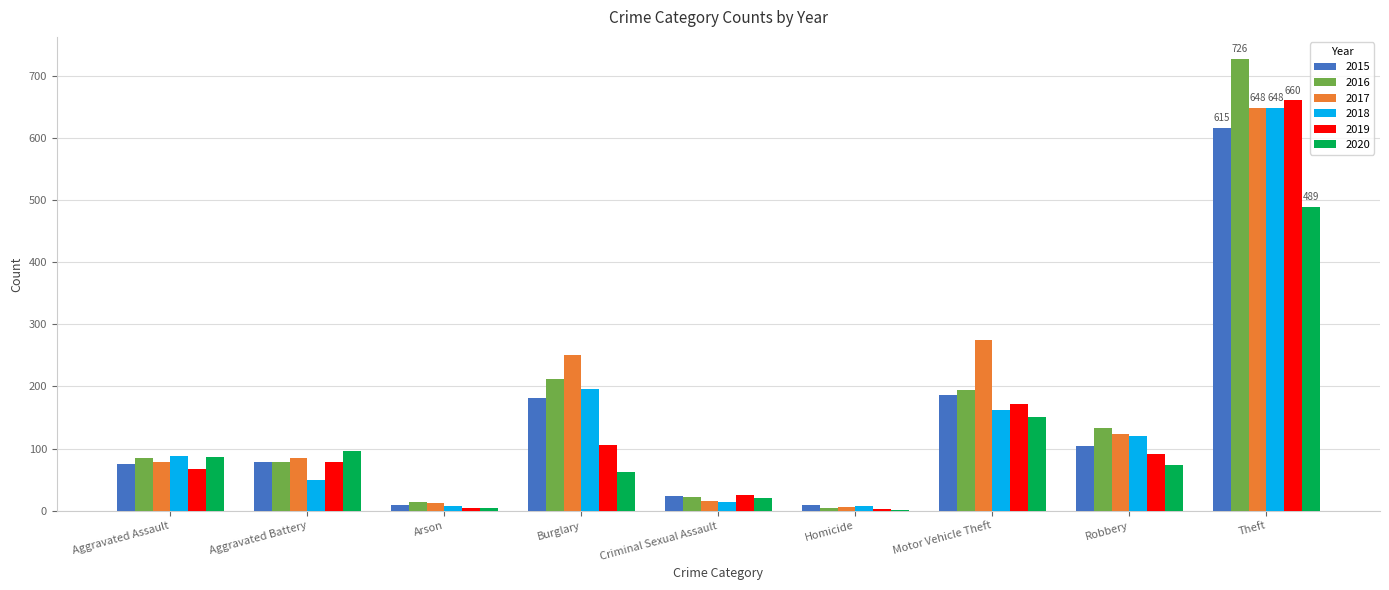

Between Arson and Motor Vehicle Theft, which series saw the biggest shift?

2017